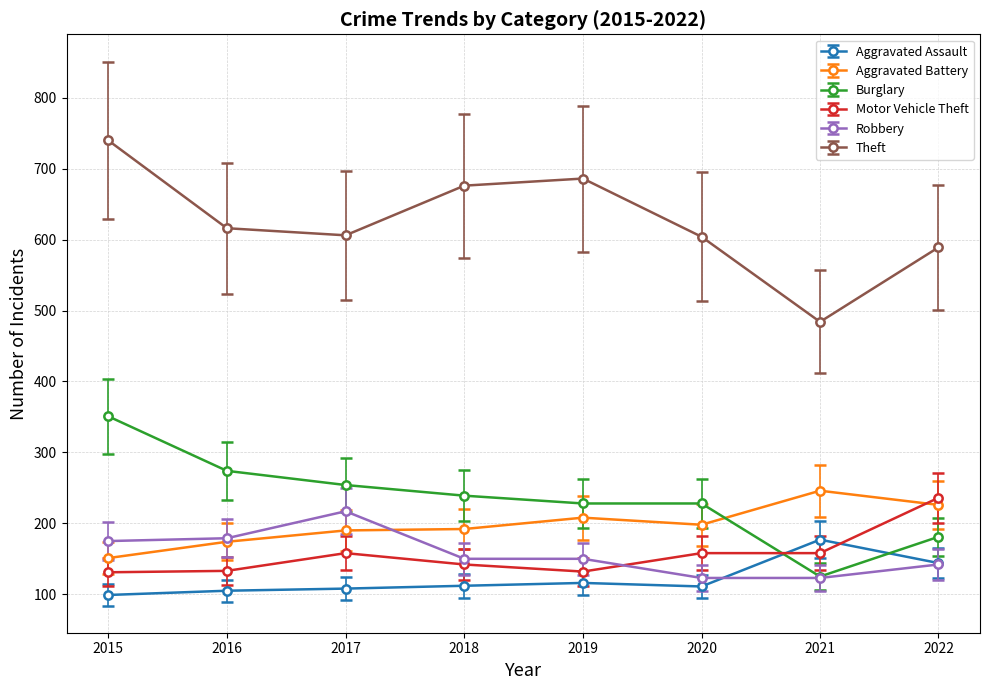

Which series has the largest total across all categories?

Theft